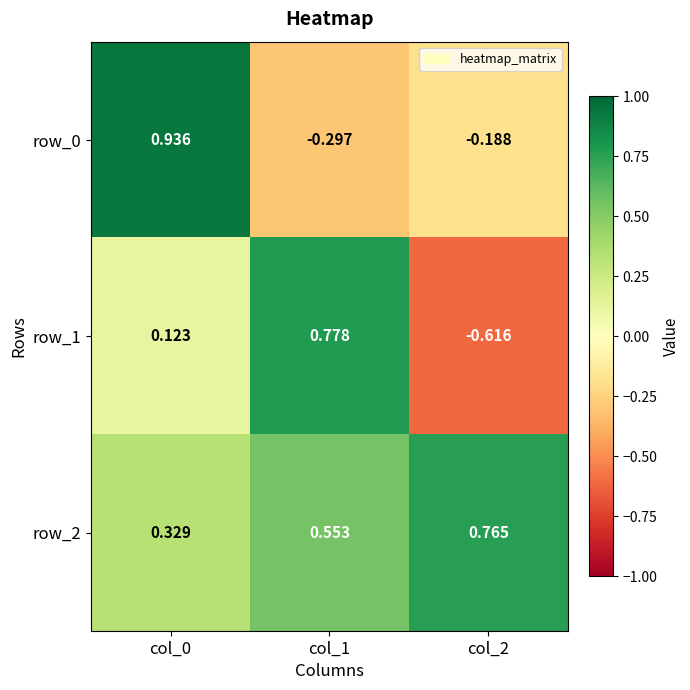

Is the value of row_1 at col_2 greater than the value of row_2 at col_2?

No